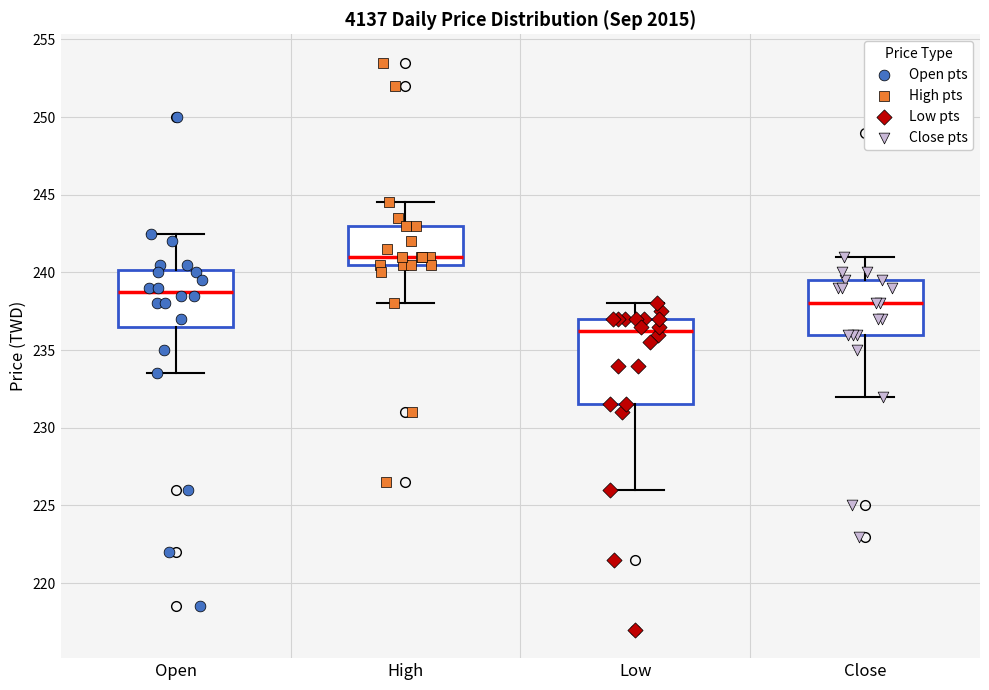

Reading left to right, read every box against the y-axis: the position of its median line, the range the box covers, and the ends of its whiskers. The values are not printed on the chart, so give them approximately, as read against the axis.

Open: median 239.0, box 236.5 to 240.0, whiskers 233.5 to 242.5
High: median 241.0, box 240.5 to 243.0, whiskers 238.0 to 244.5
Low: median 236.5, box 231.5 to 237.0, whiskers 226.0 to 238.0
Close: median 238.0, box 236.0 to 239.5, whiskers 232.0 to 241.0